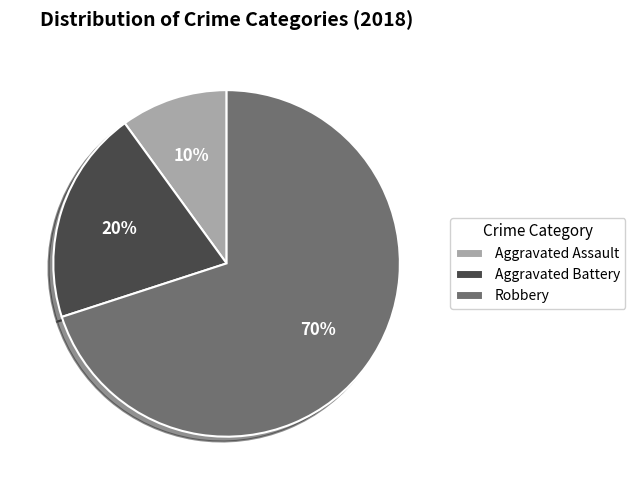

What is the ratio of the value at Aggravated Battery to the value at Robbery?

0.3